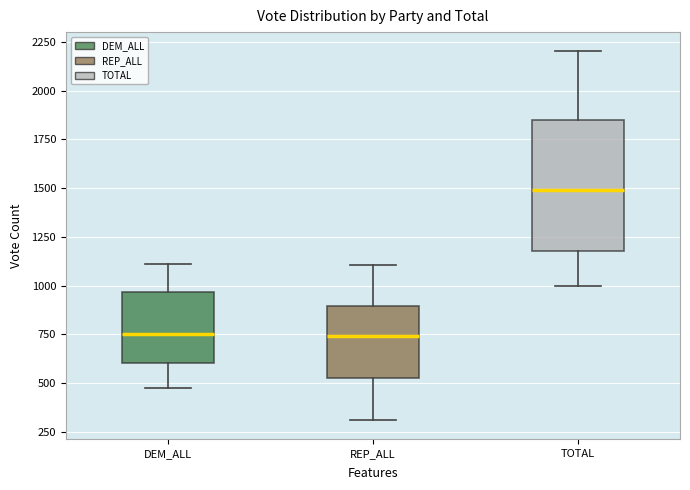

Comparing the boxes themselves (not the whiskers), which one is the tallest?

TOTAL